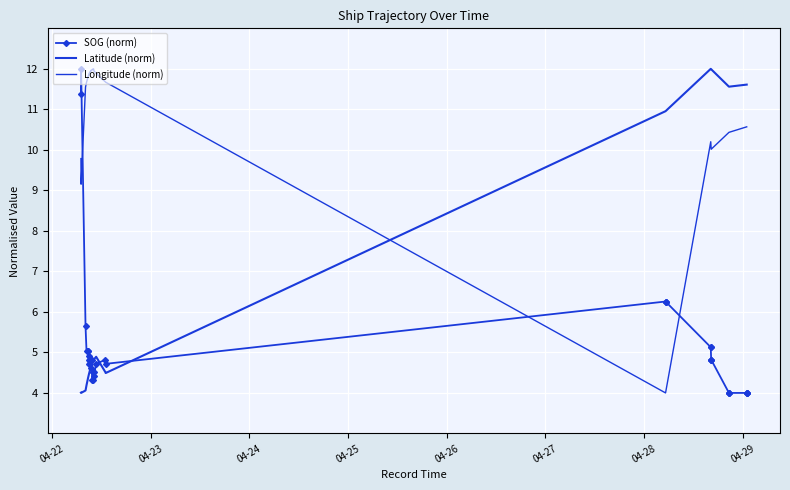

Reading left to right, extract all data points from this chart.

SOG (norm): 11.4	12.0	5.6	5.0	5.0	5.0	4.7	4.9	4.8	4.8	4.8	4.8	4.8	4.8	4.6	4.8	4.3	4.5	4.5	4.3	4.5	4.4	4.7	4.8	4.7	6.3	6.3	6.3	5.1	5.1	4.8	4.8	4.8	4.0	4.0	4.0	4.0	4.0	4.0	4.0
Latitude (norm): 4.0	4.0	4.1	4.2	4.4	4.4	4.4	4.5	4.5	4.5	4.6	4.6	4.6	4.6	4.7	4.7	4.7	4.8	4.8	4.8	4.8	4.8	4.9	4.5	4.5	11.0	11.0	11.0	12.0	12.0	12.0	12.0	12.0	11.6	11.6	11.6	11.6	11.6	11.6	11.6
Longitude (norm): 9.8	9.2	11.6	11.7	11.8	11.8	11.9	11.9	11.9	11.9	11.9	11.9	11.9	11.9	12.0	12.0	12.0	12.0	12.0	12.0	12.0	12.0	11.9	11.7	11.7	4.0	4.0	4.0	10.2	10.2	10.0	10.0	10.0	10.4	10.4	10.4	10.6	10.6	10.6	10.6